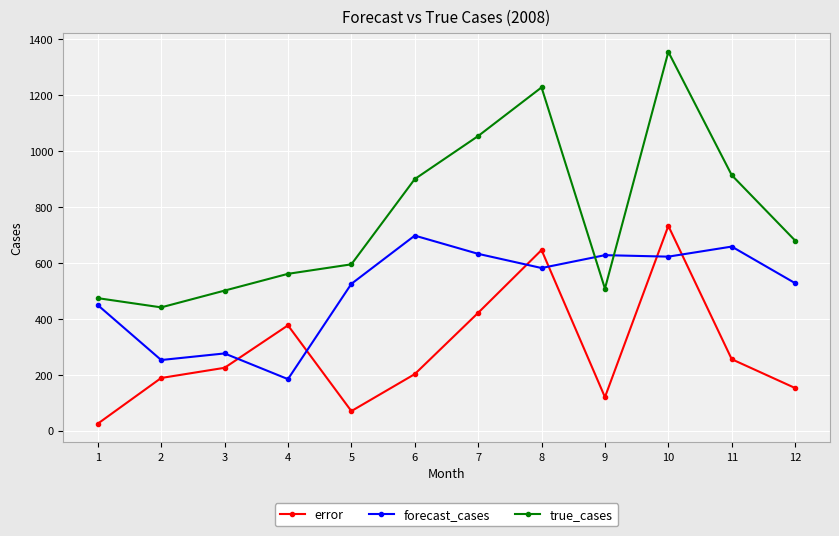

At which label does forecast_cases reach its peak?

6